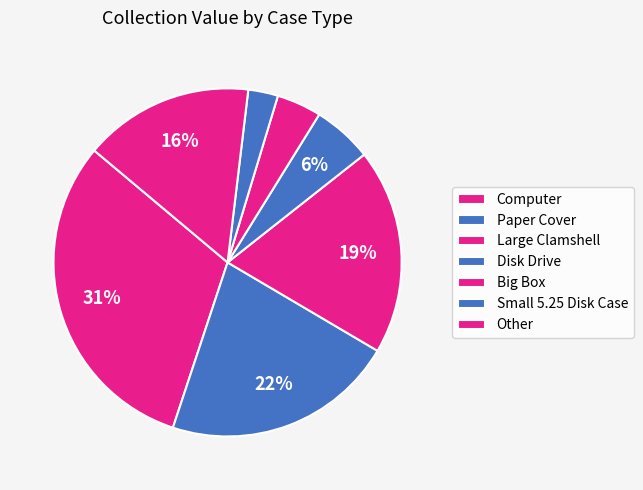

True or false: Paper Cover accounts for 14% of the total.

False